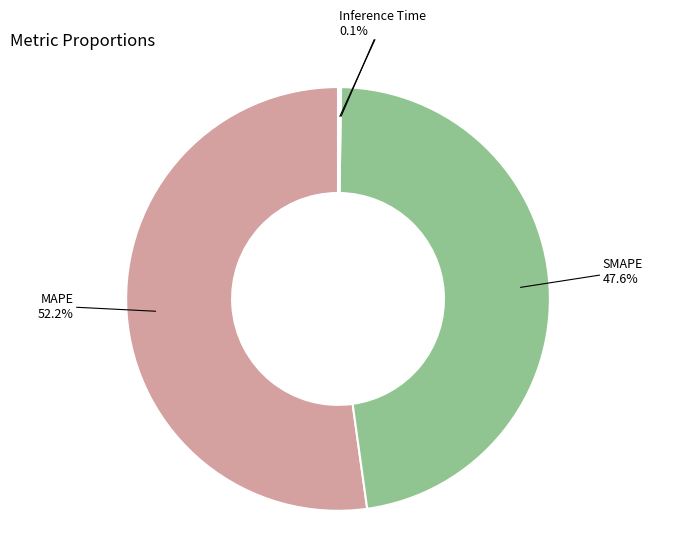

To the nearest percent, what is the difference between the largest and smallest slice percentages?

52%